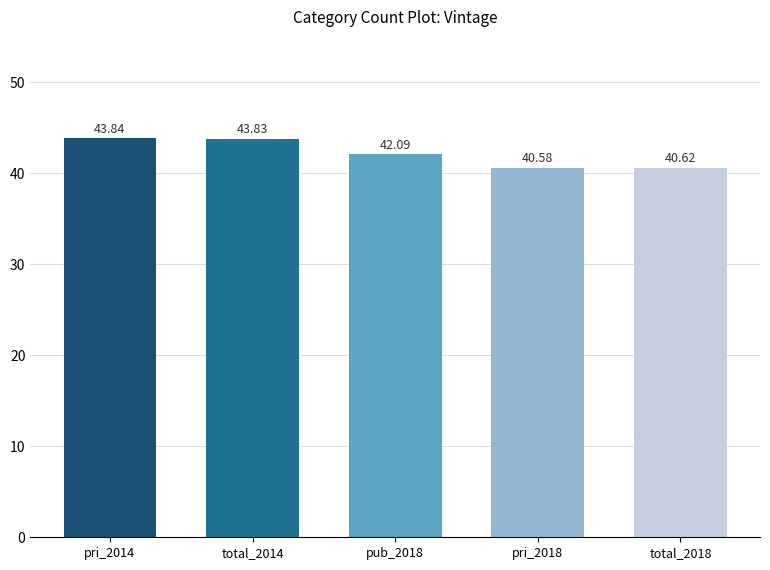

Rank the categories by value from lowest to highest.

pri_2018, total_2018, pub_2018, total_2014, pri_2014